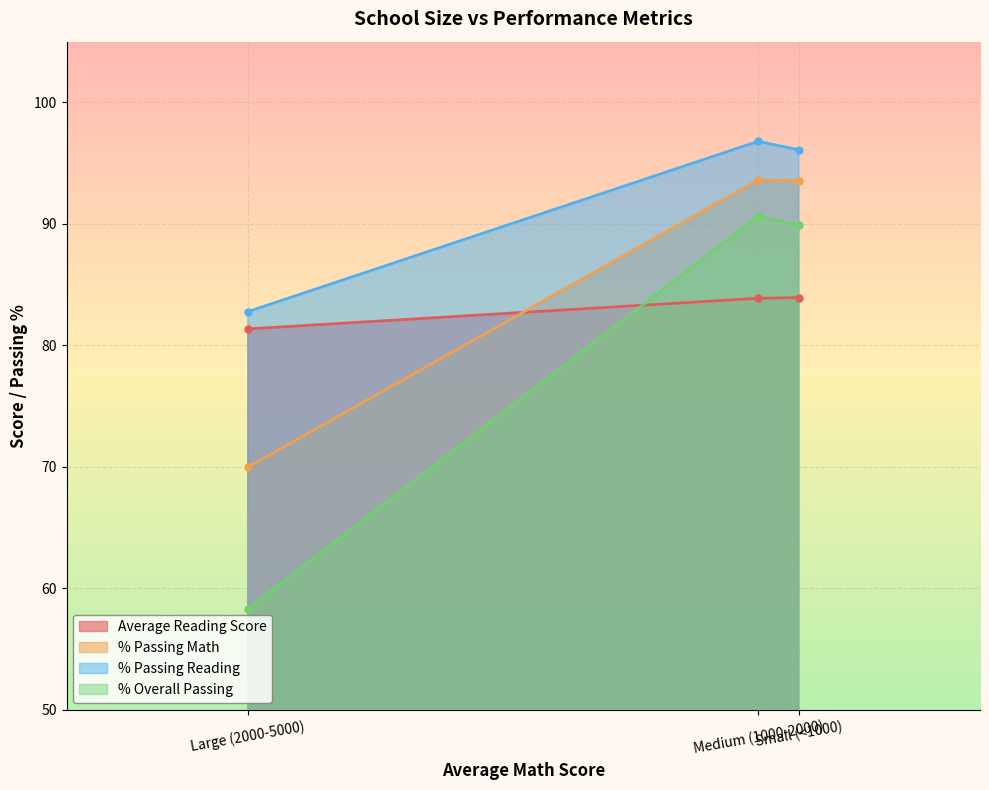

Reading left to right, extract all data points from this chart.

Average Reading Score: Large (2000-5000)=81.3	Medium (1000-2000)=83.9	Small (<1000)=83.9
% Passing Math: Large (2000-5000)=70.0	Medium (1000-2000)=93.6	Small (<1000)=93.6
% Passing Reading: Large (2000-5000)=82.8	Medium (1000-2000)=96.8	Small (<1000)=96.1
% Overall Passing: Large (2000-5000)=58.3	Medium (1000-2000)=90.6	Small (<1000)=89.9